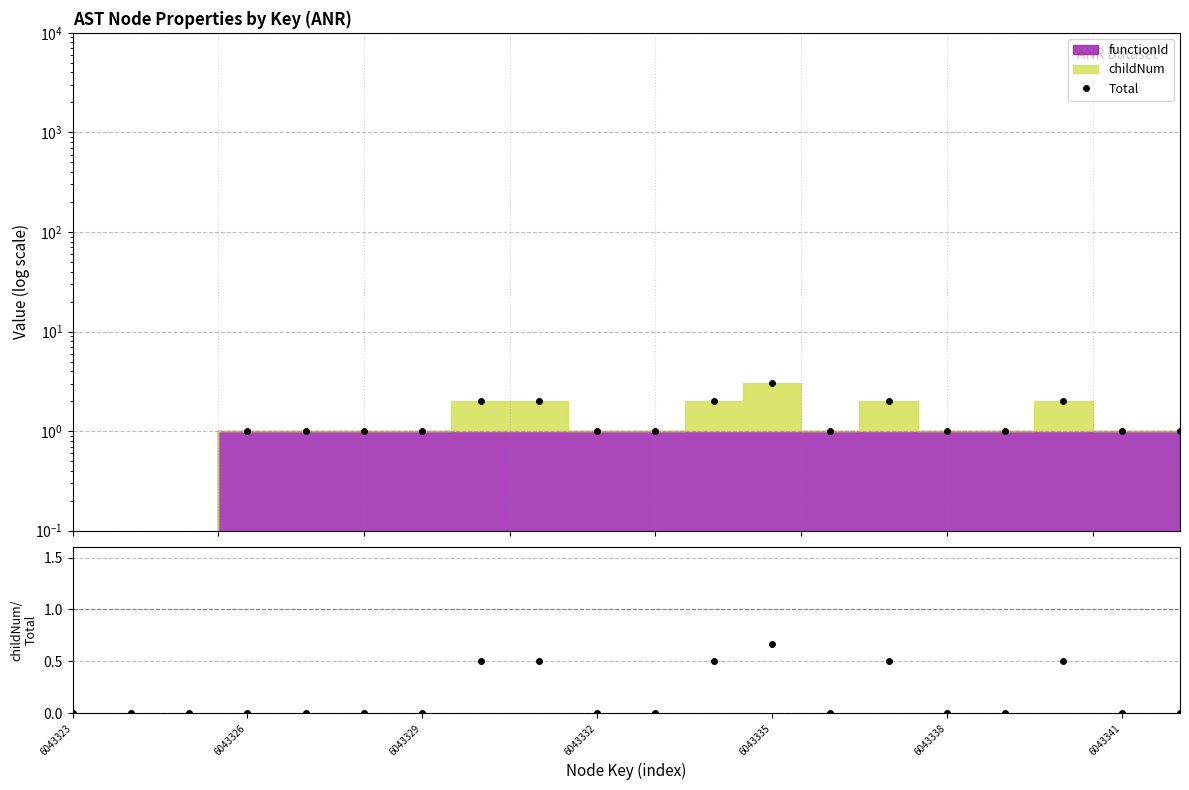

Reading left to right, what are all the values shown in this chart?

Total: 0.0	0.0	0.0	1.0	1.0	1.0	1.0	2.0	2.0	1.0	1.0	2.0	3.0	1.0	2.0	1.0	1.0	2.0	1.0	1.0
childNum/Total: 0.0	0.0	0.0	0.0	0.0	0.0	0.0	0.5	0.5	0.0	0.0	0.5	0.7	0.0	0.5	0.0	0.0	0.5	0.0	0.0